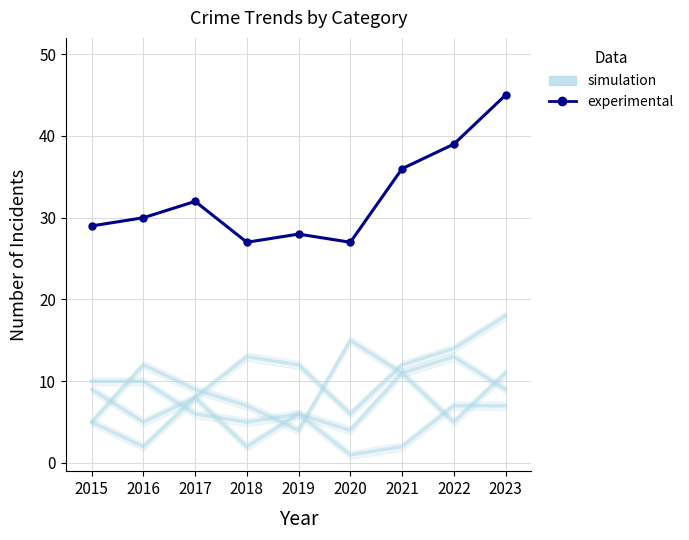

How many lines are shown in the chart?

2